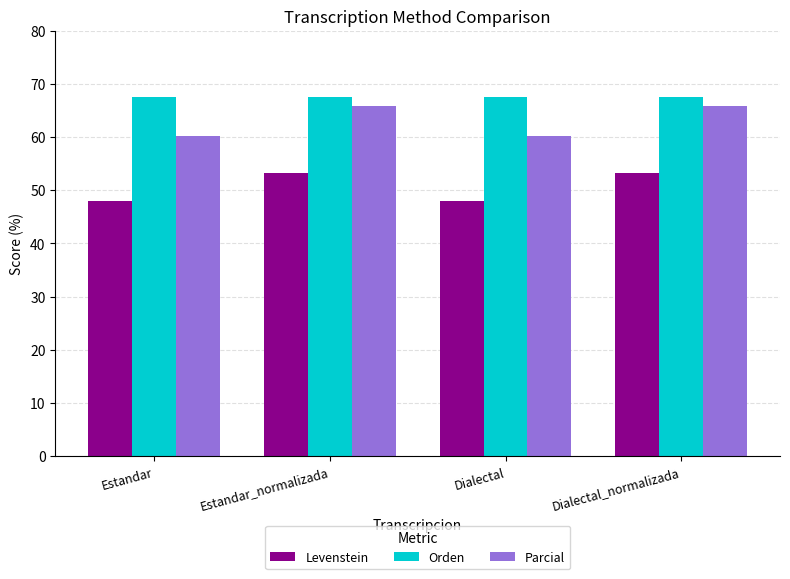

Reading right to left, what are all the values shown in this chart?

Levenstein: Dialectal_normalizada=53.3	Dialectal=48.0	Estandar_normalizada=53.3	Estandar=48.0
Orden: Dialectal_normalizada=67.4	Dialectal=67.4	Estandar_normalizada=67.4	Estandar=67.4
Parcial: Dialectal_normalizada=65.8	Dialectal=60.3	Estandar_normalizada=65.8	Estandar=60.3